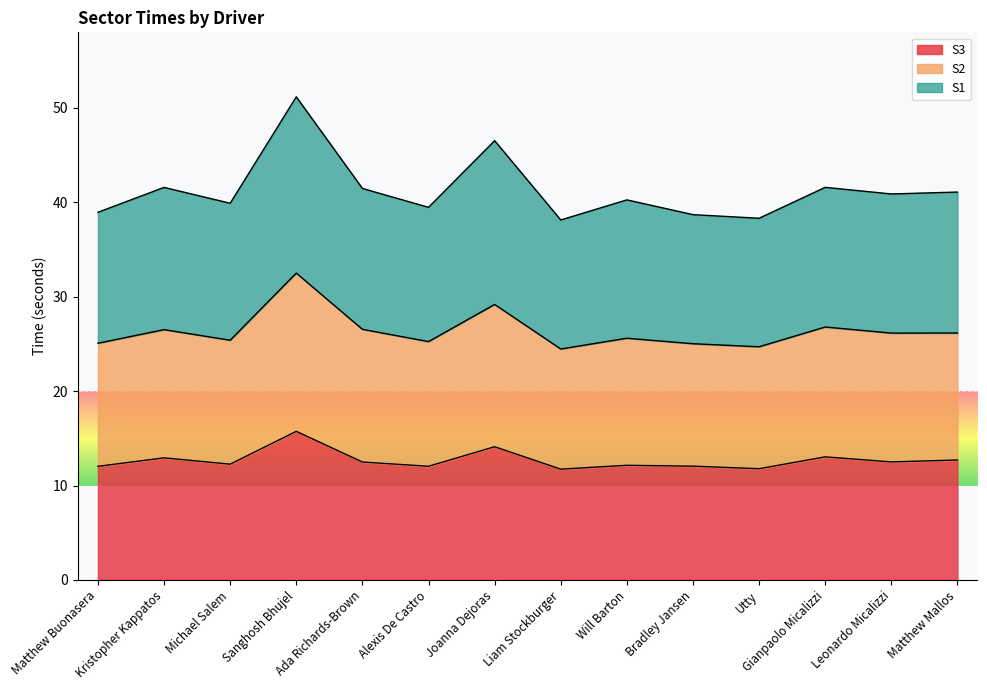

How many interior local peaks does the S3 series have?

5